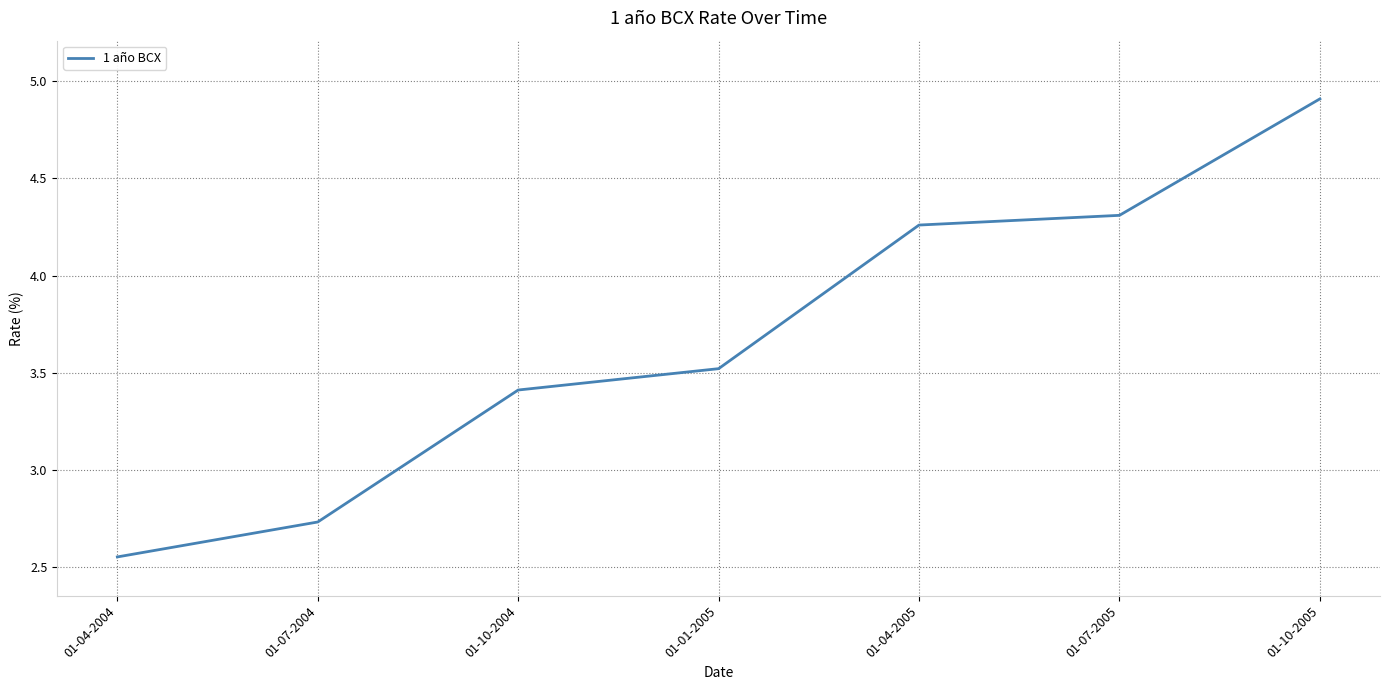

Count the number of values greater than 3.

5